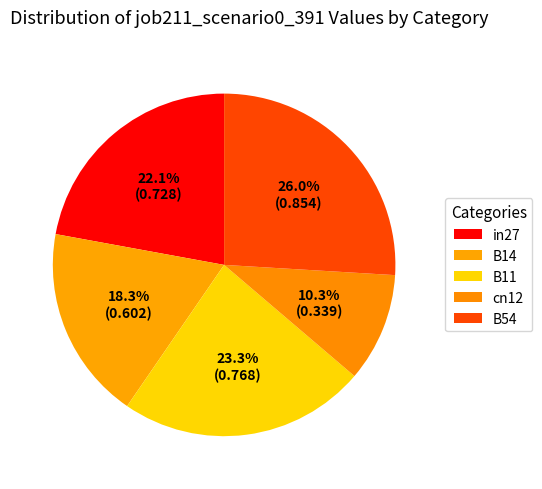

To the nearest percent, what is the combined percentage of cn12 and B11?

34%